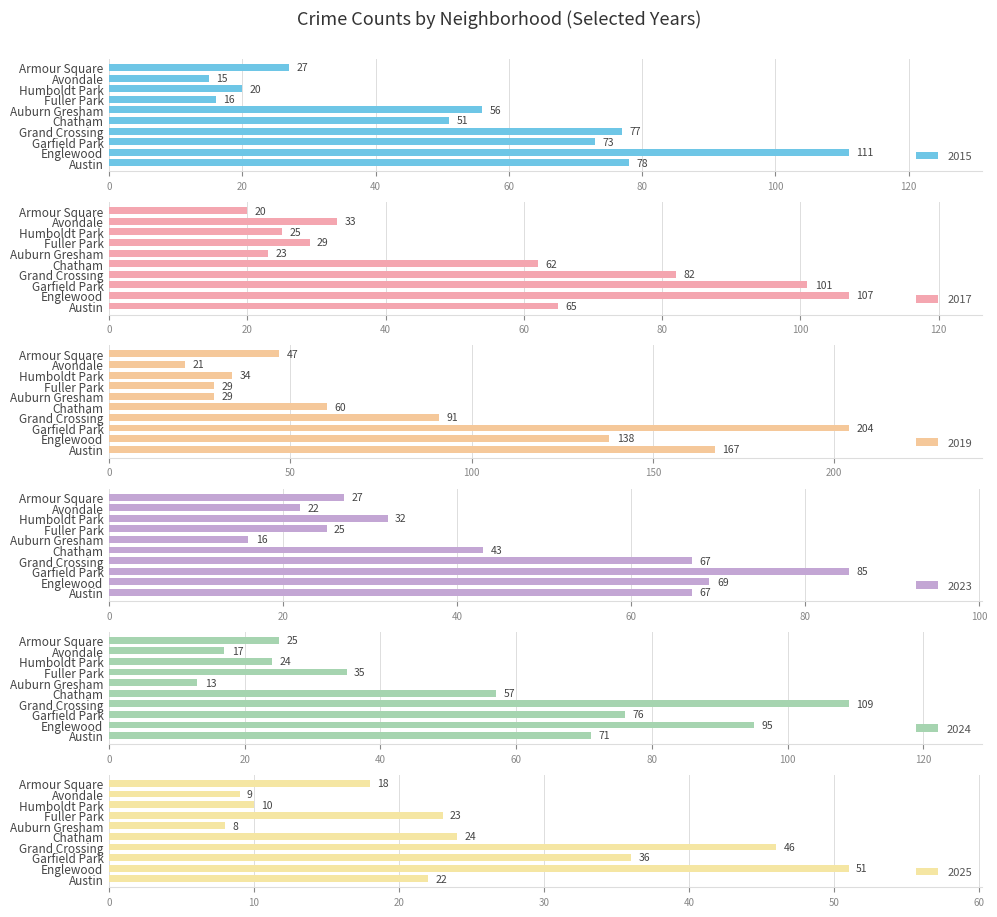

Does the chart contain stacked bars?

No